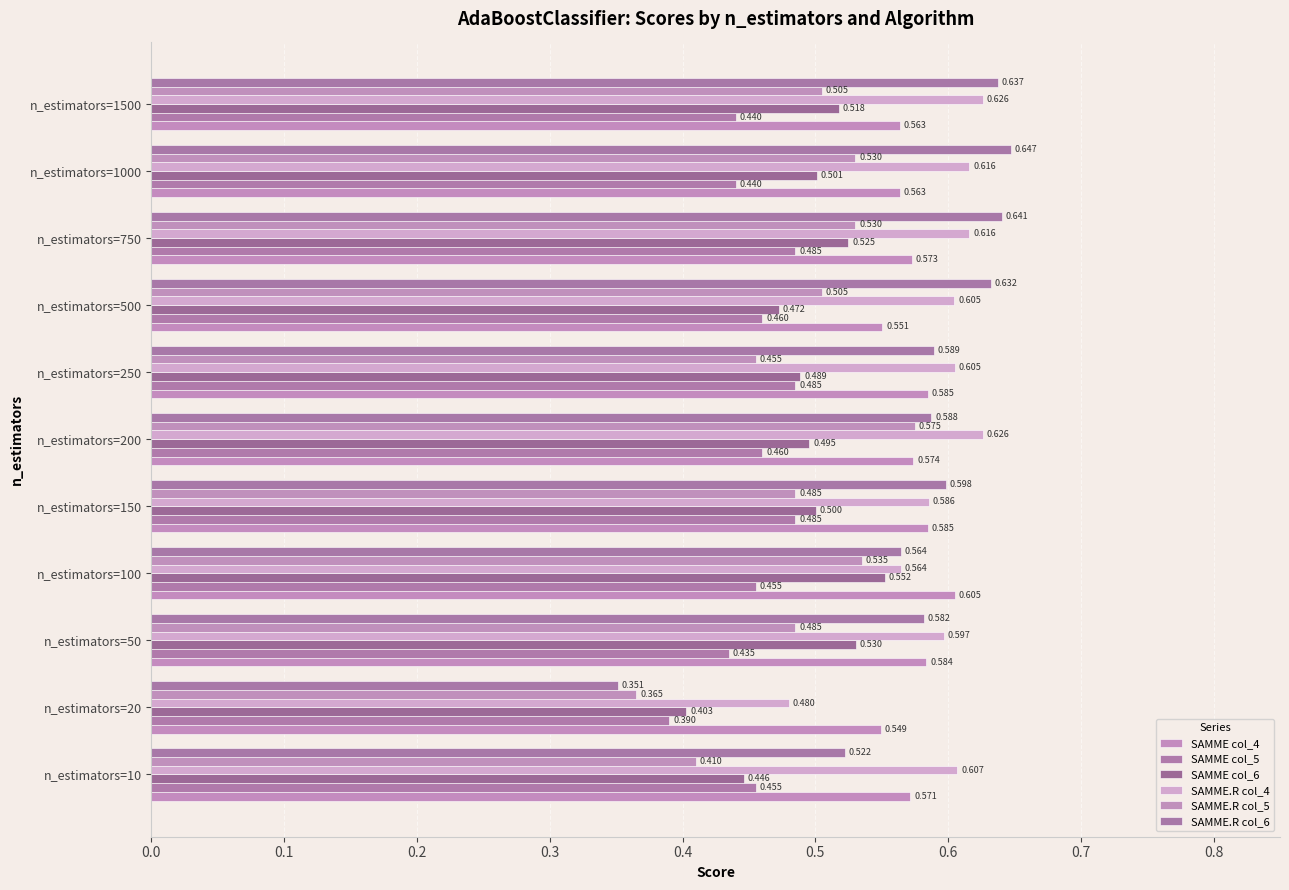

How many data points does each series have?

11